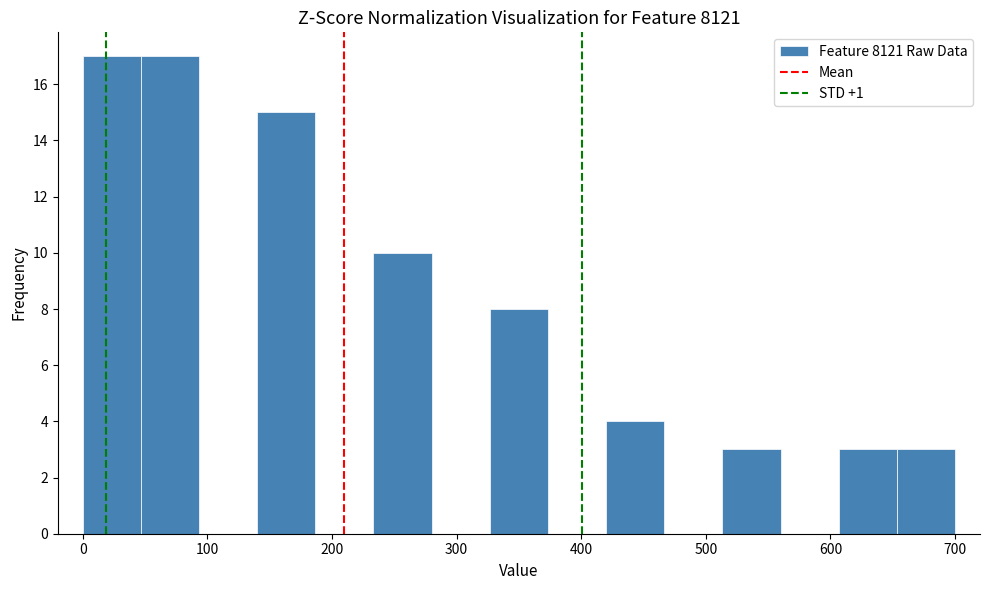

Reading left to right, transcribe this chart: for each bar, give the range it covers on the x-axis and its height. Neither the bar edges nor the heights are printed on the chart, so give them approximately, as read against the axes.

0 to 50: 17
50 to 90: 17
90 to 140: 0
140 to 190: 15
190 to 230: 0
230 to 280: 10
280 to 330: 0
330 to 370: 8
370 to 420: 0
420 to 470: 4
470 to 510: 0
510 to 560: 3
560 to 610: 0
610 to 650: 3
650 to 700: 3